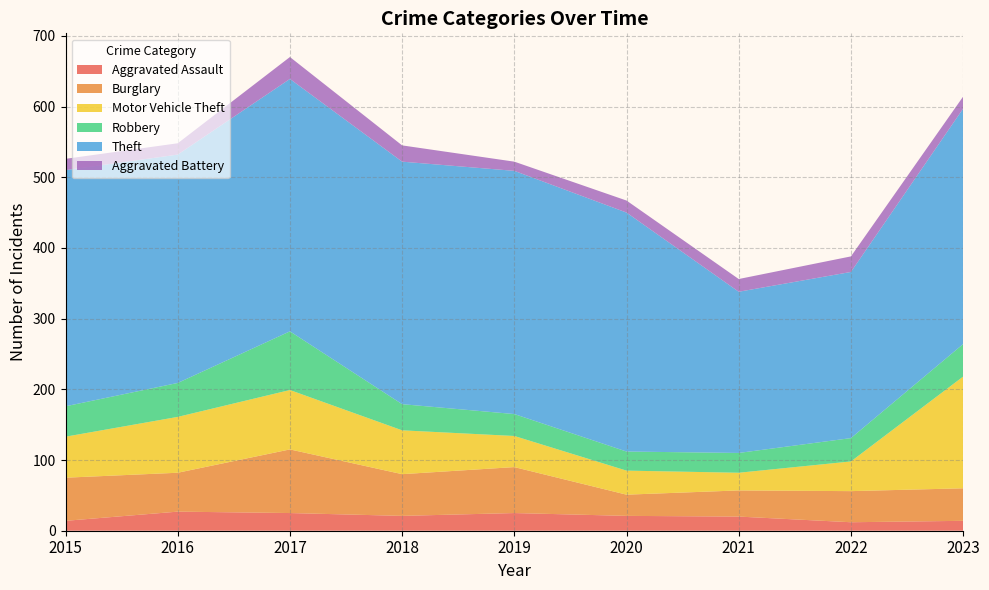

Reading left to right, transcribe all the data shown in this chart.

Aggravated Assault: 2015=14	2016=27	2017=25	2018=21	2019=25	2020=21	2021=20	2022=12	2023=14
Burglary: 2015=61	2016=55	2017=90	2018=59	2019=65	2020=30	2021=37	2022=44	2023=46
Motor Vehicle Theft: 2015=58	2016=79	2017=84	2018=62	2019=44	2020=34	2021=25	2022=42	2023=158
Robbery: 2015=43	2016=48	2017=83	2018=37	2019=31	2020=27	2021=28	2022=33	2023=46
Theft: 2015=334	2016=323	2017=357	2018=343	2019=344	2020=338	2021=228	2022=235	2023=333
Aggravated Battery: 2015=16	2016=16	2017=31	2018=23	2019=13	2020=17	2021=18	2022=22	2023=17